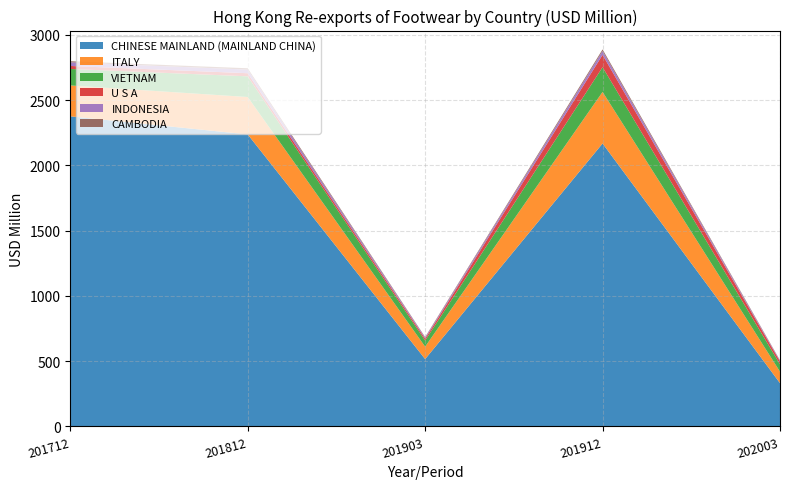

Reading left to right, what are all the values shown in this chart?

CHINESE MAINLAND (MAINLAND CHINA): 2376.5	2237.9	515.2	2168.3	330.8
ITALY: 236.8	286.7	95.4	395.3	88.0
VIETNAM: 126.3	158.6	46.8	189.7	56.6
U S A: 23.0	23.9	14.1	94.4	21.7
INDONESIA: 27.8	27.7	8.5	29.4	5.5
CAMBODIA: 8.5	10.2	4.2	12.5	3.4